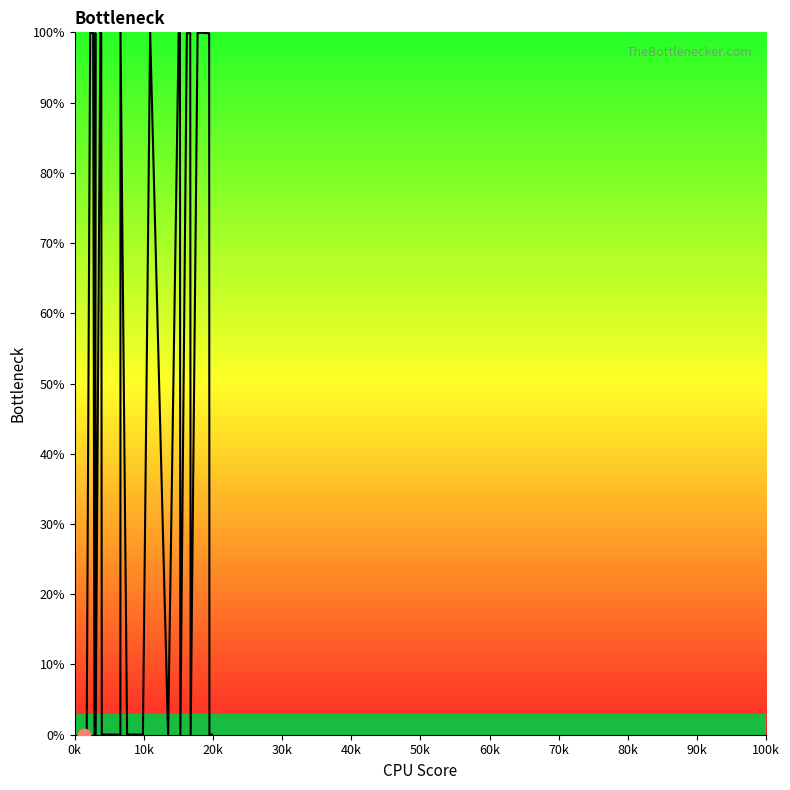

What is the difference between the maximum and minimum values?

100.0